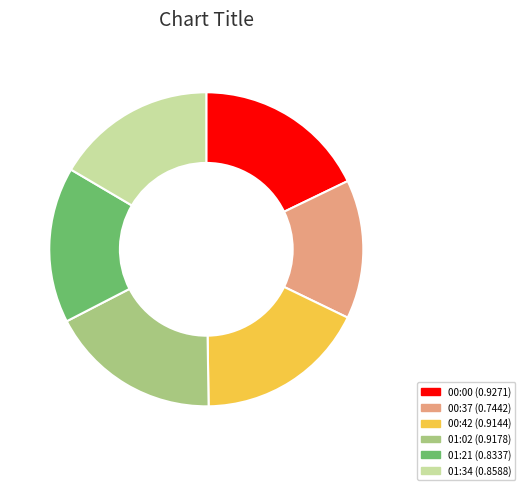

Which has a higher value, 00:37 (0.7442) or 01:21 (0.8337)?

01:21 (0.8337)